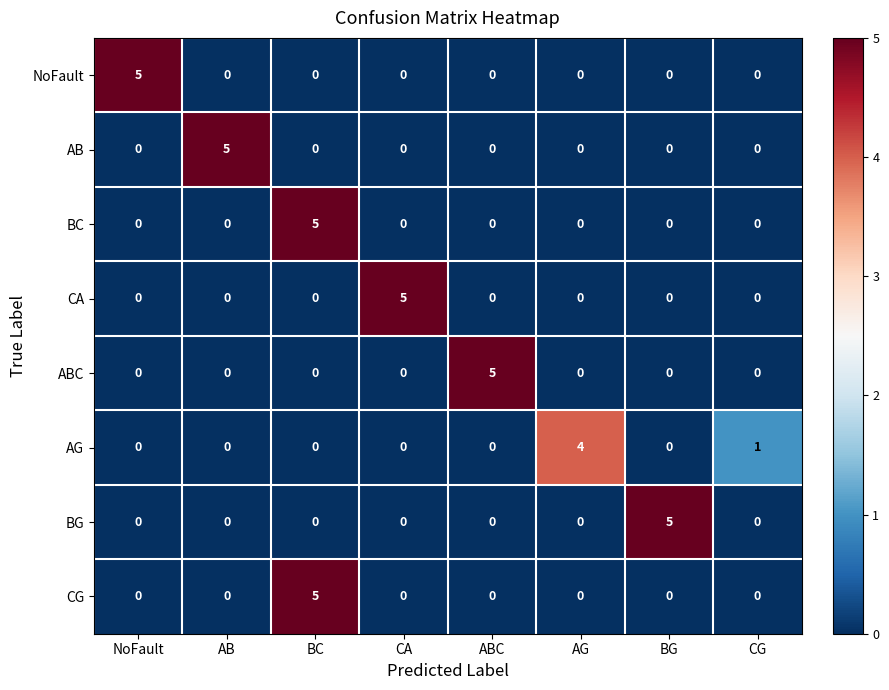

Is it true that AG equals -1 at BG?

False